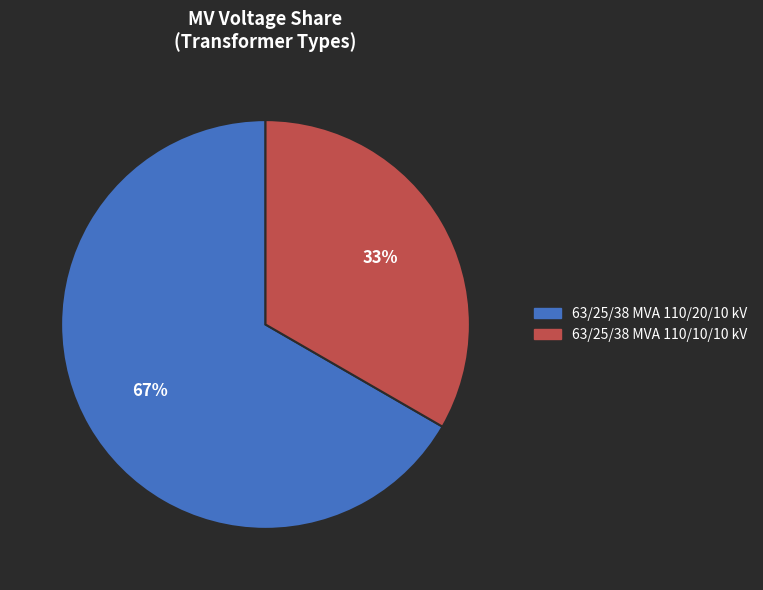

To the nearest percent, what percentage of the pie is 63/25/38 MVA 110/10/10 kV?

33%